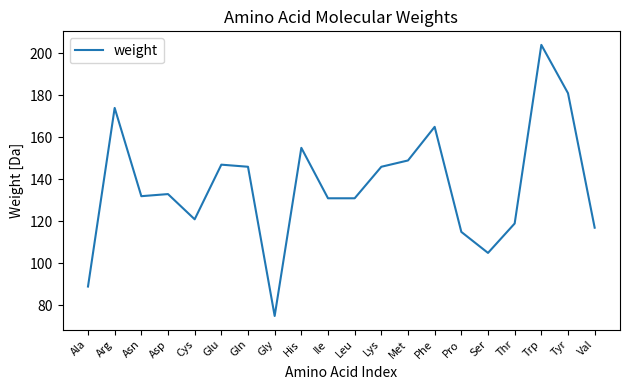

Reading left to right, what are all the values shown in this chart?

89	174	132	133	121	147	146	75	155	131	131	146	149	165	115	105	119	204	181	117